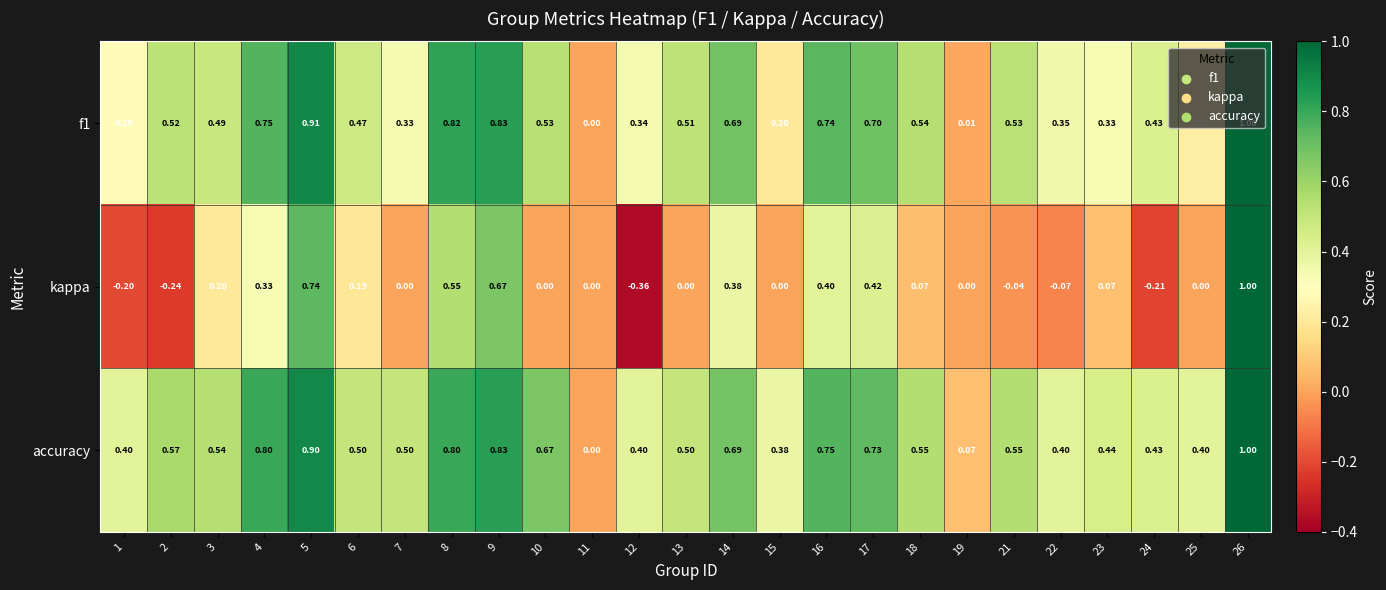

Which series has the largest range (max minus min)?

kappa